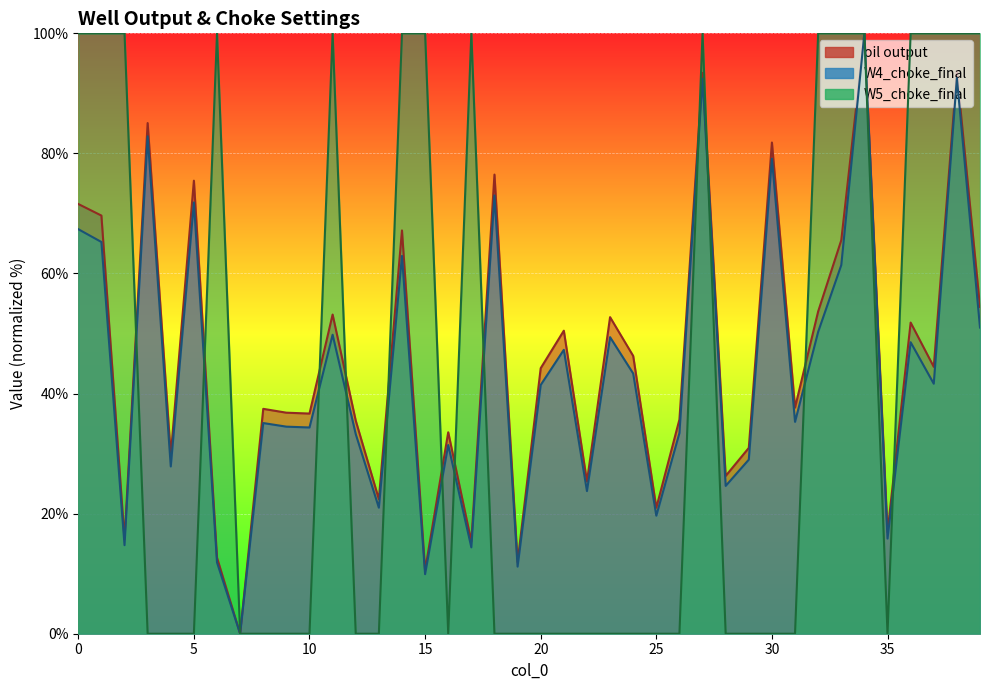

Reading left to right, what are all the values shown in this chart?

oil output: 0=71.6	1=69.6	2=15.7	3=85.1	4=29.7	5=75.5	6=12.7	7=0.0	8=37.5	9=36.8	10=36.7	11=53.2	12=35.5	13=22.4	14=67.2	15=10.6	16=33.6	17=15.4	18=76.5	19=11.9	20=44.2	21=50.5	22=25.4	23=52.7	24=46.3	25=21.0	26=35.7	27=93.4	28=26.3	29=31.0	30=81.8	31=37.7	32=53.7	33=65.5	34=100.0	35=16.9	36=51.8	37=44.5	38=93.5	39=54.4
W4_choke_final: 0=67.4	1=65.2	2=14.7	3=82.9	4=27.9	5=71.8	6=11.9	7=0.0	8=35.1	9=34.5	10=34.4	11=49.8	12=33.3	13=21.0	14=62.9	15=9.9	16=31.4	17=14.4	18=73.0	19=11.2	20=41.4	21=47.3	22=23.8	23=49.4	24=43.3	25=19.7	26=33.4	27=92.4	28=24.6	29=29.0	30=79.1	31=35.3	32=50.3	33=61.4	34=100.0	35=15.9	36=48.5	37=41.6	38=92.6	39=51.0
W5_choke_final: 0=100.0	1=100.0	2=100.0	3=0.0	4=0.0	5=0.0	6=100.0	7=0.0	8=0.0	9=0.0	10=0.0	11=100.0	12=0.0	13=0.0	14=100.0	15=100.0	16=0.0	17=100.0	18=0.0	19=0.0	20=0.0	21=0.0	22=0.0	23=0.0	24=0.0	25=0.0	26=0.0	27=100.0	28=0.0	29=0.0	30=0.0	31=0.0	32=100.0	33=100.0	34=100.0	35=0.0	36=100.0	37=100.0	38=100.0	39=100.0